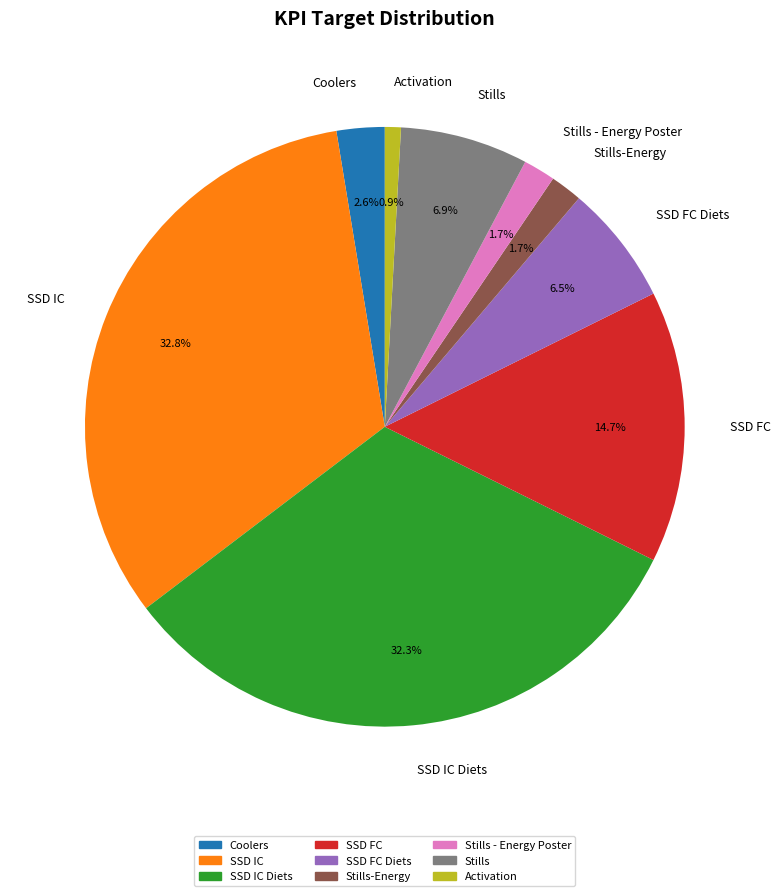

Combined, do SSD FC Diets and SSD IC account for over 50%?

No